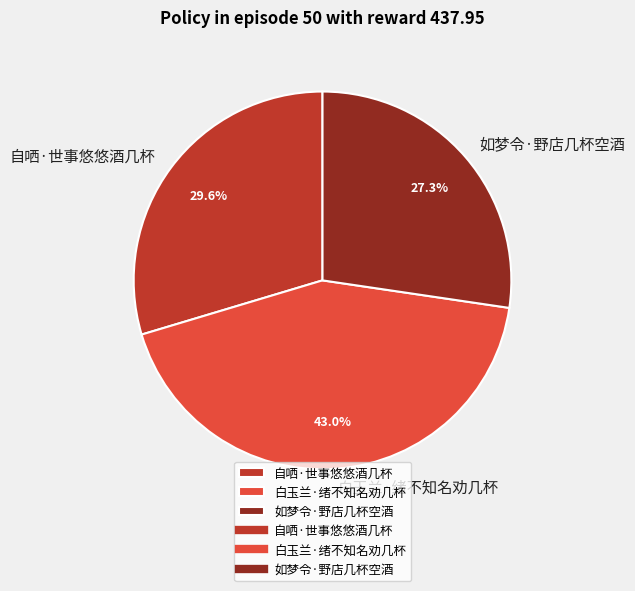

Which category has the biggest portion of the pie?

白玉兰·绪不知名劝几杯